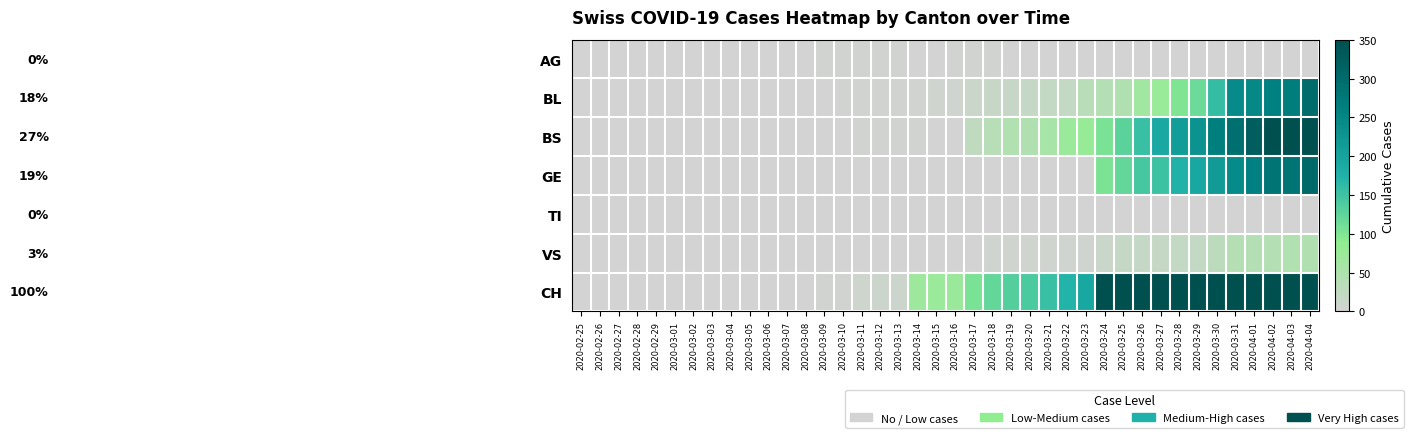

How many categories are shown in the chart?

40